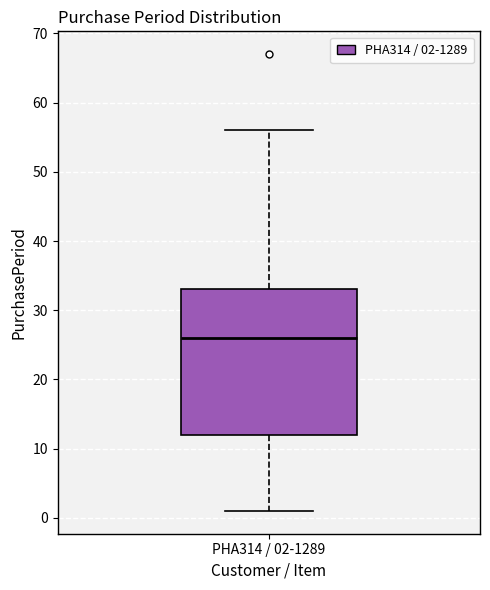

Transcribe this box plot: give where the median line is, the range the box spans, and where the two whiskers end, as read against the y-axis. The values are not printed on the chart, so give them approximately, as read against the axis.

median 26, box 12 to 33, whiskers 1 to 56